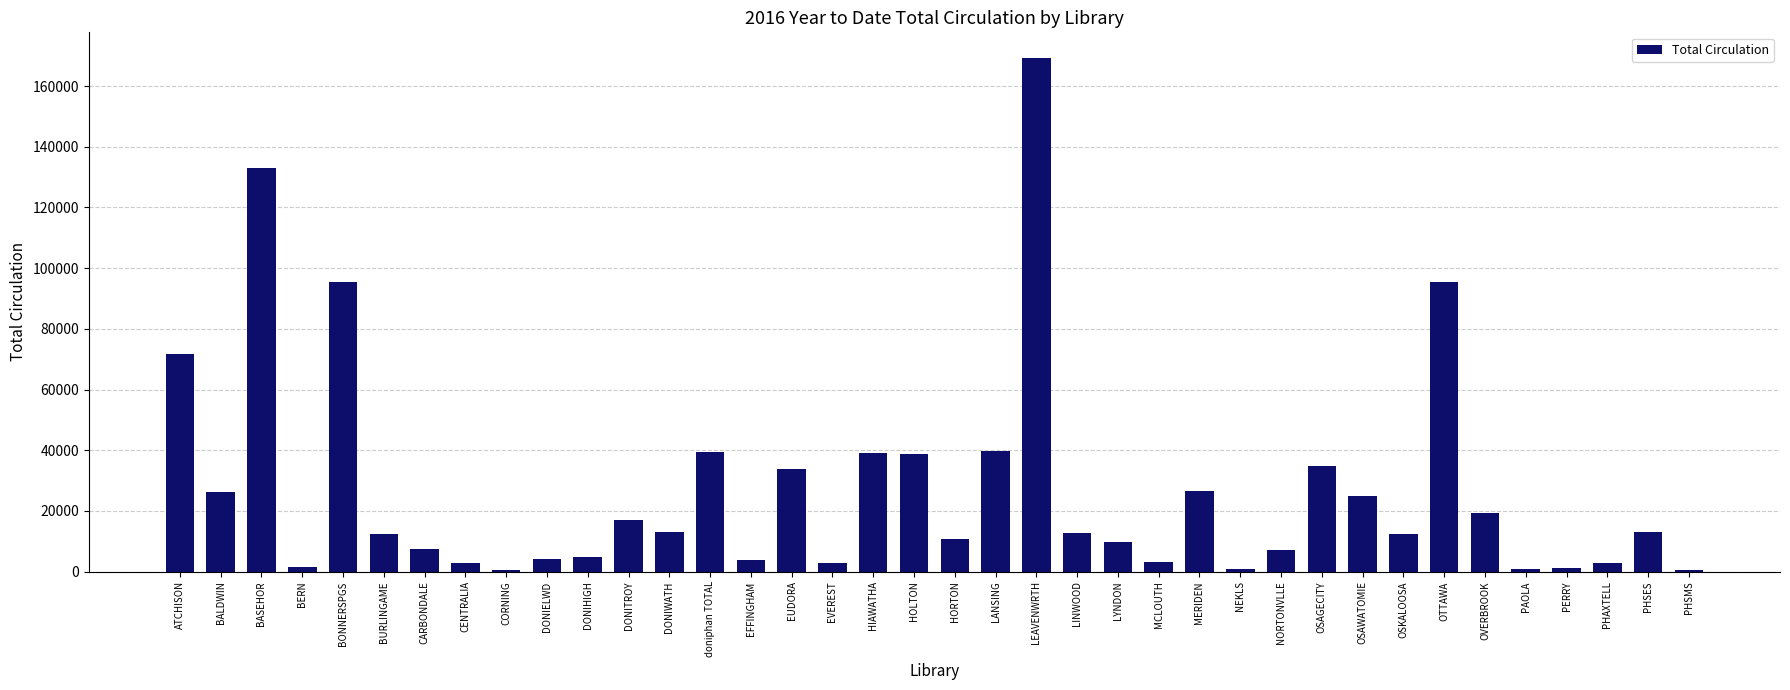

True or false: the data shows 95576 at BONNERSPGS.

True